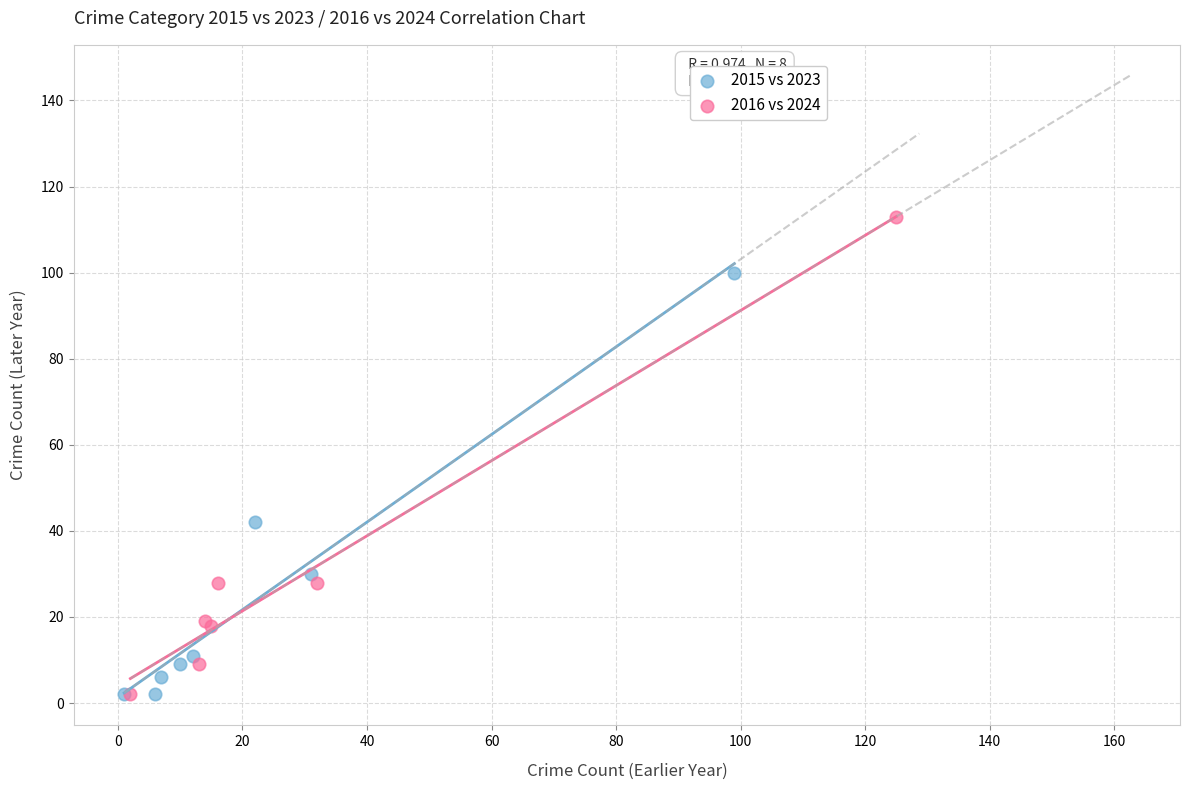

Which series reaches the maximum Y coordinate?

2016 vs 2024